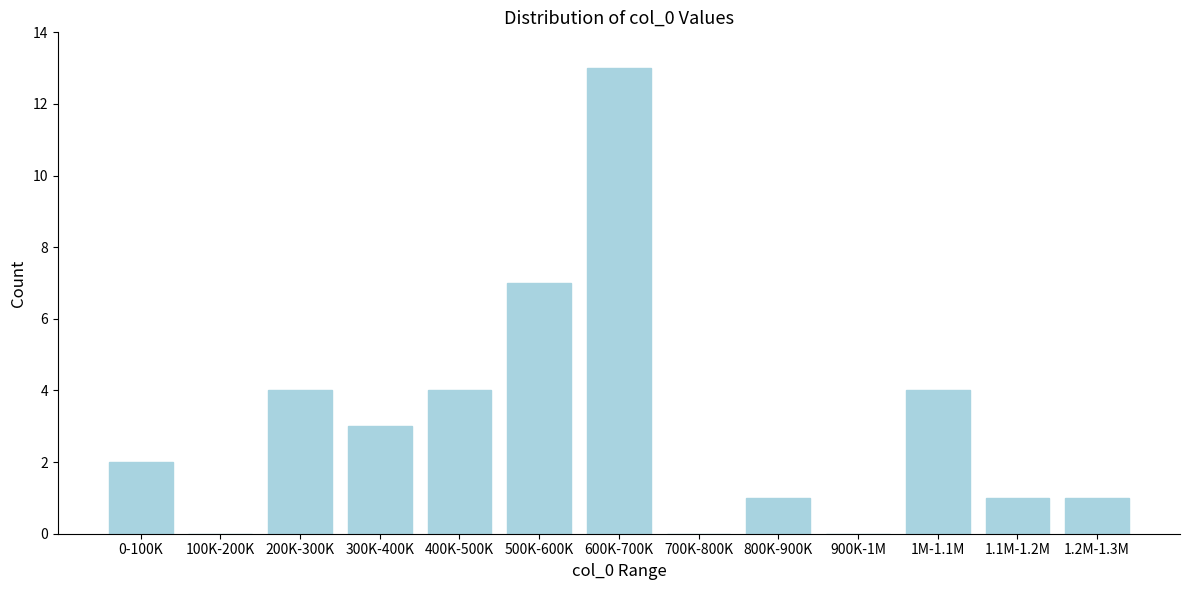

Reading left to right, list all the values displayed in this chart.

0-100K=2	100K-200K=0	200K-300K=4	300K-400K=3	400K-500K=4	500K-600K=7	600K-700K=13	700K-800K=0	800K-900K=1	900K-1M=0	1M-1.1M=4	1.1M-1.2M=1	1.2M-1.3M=1